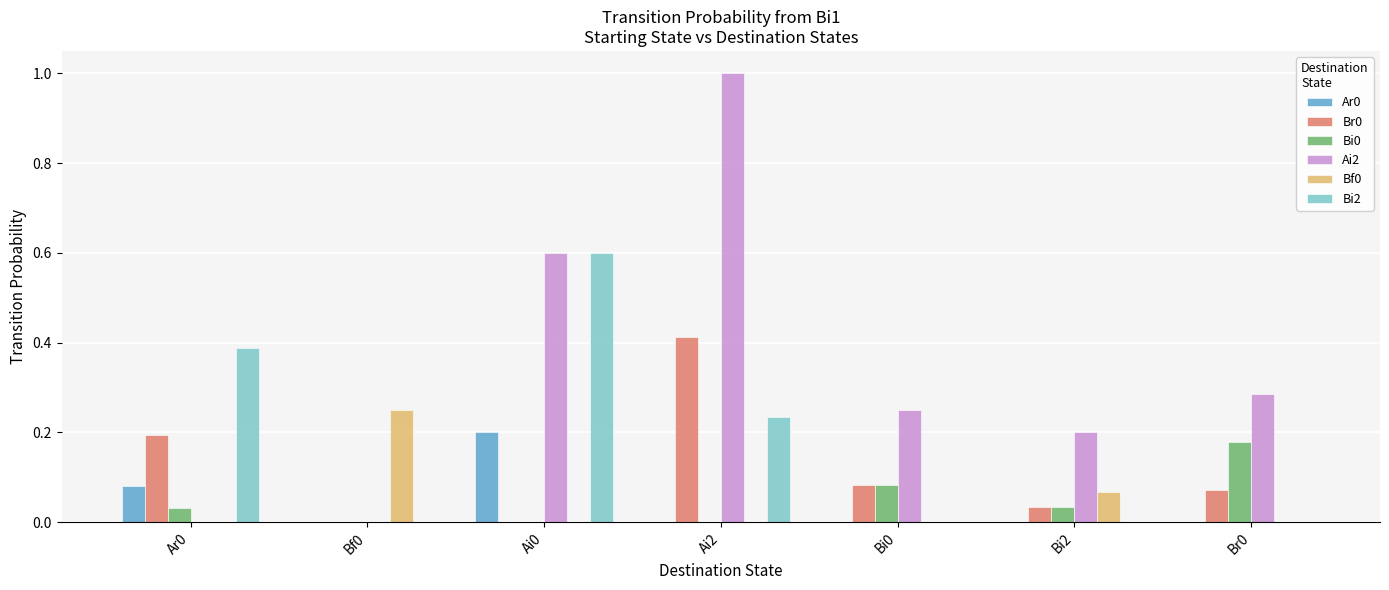

How many groups of bars are there?

7